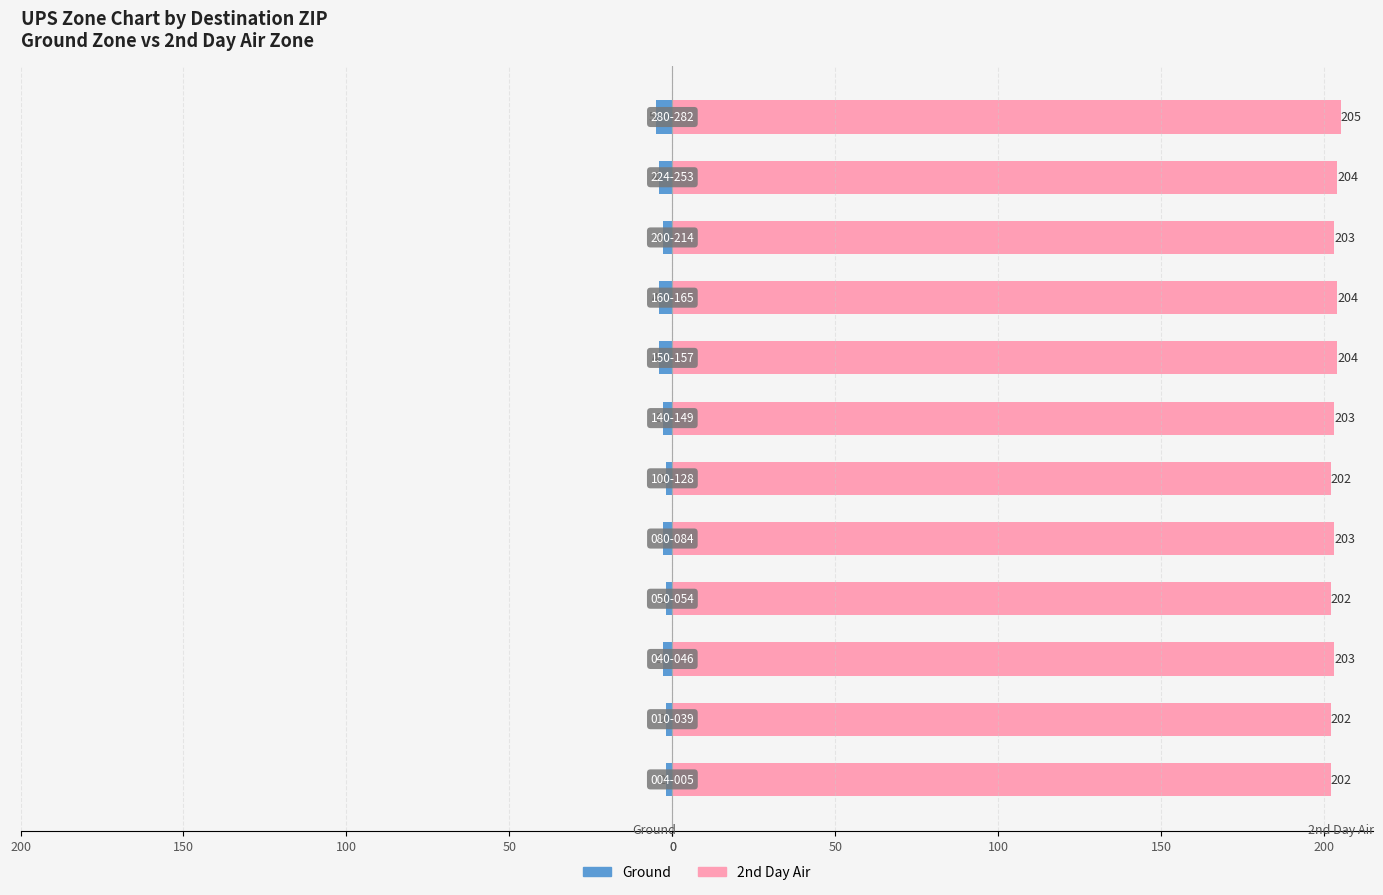

Count the Ground values in the range -4 to -2.

11